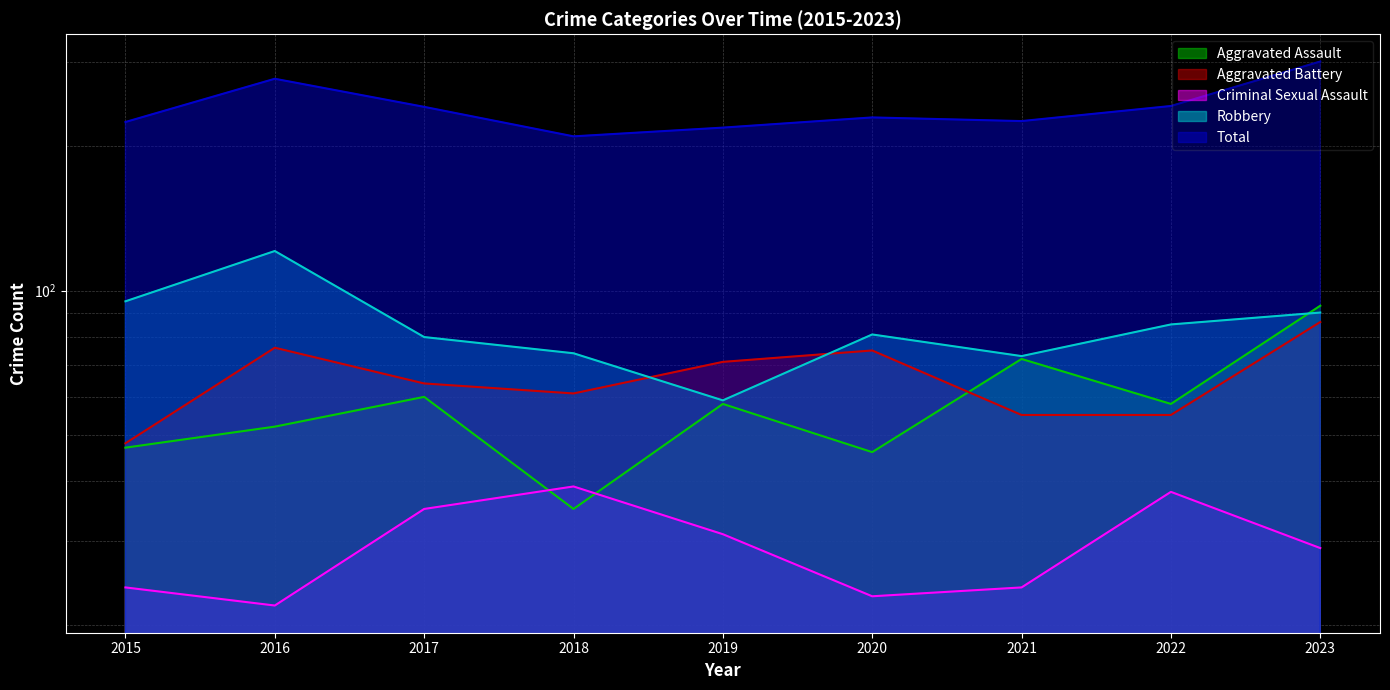

Is it true that Aggravated Battery equals 16 at 2019?

False